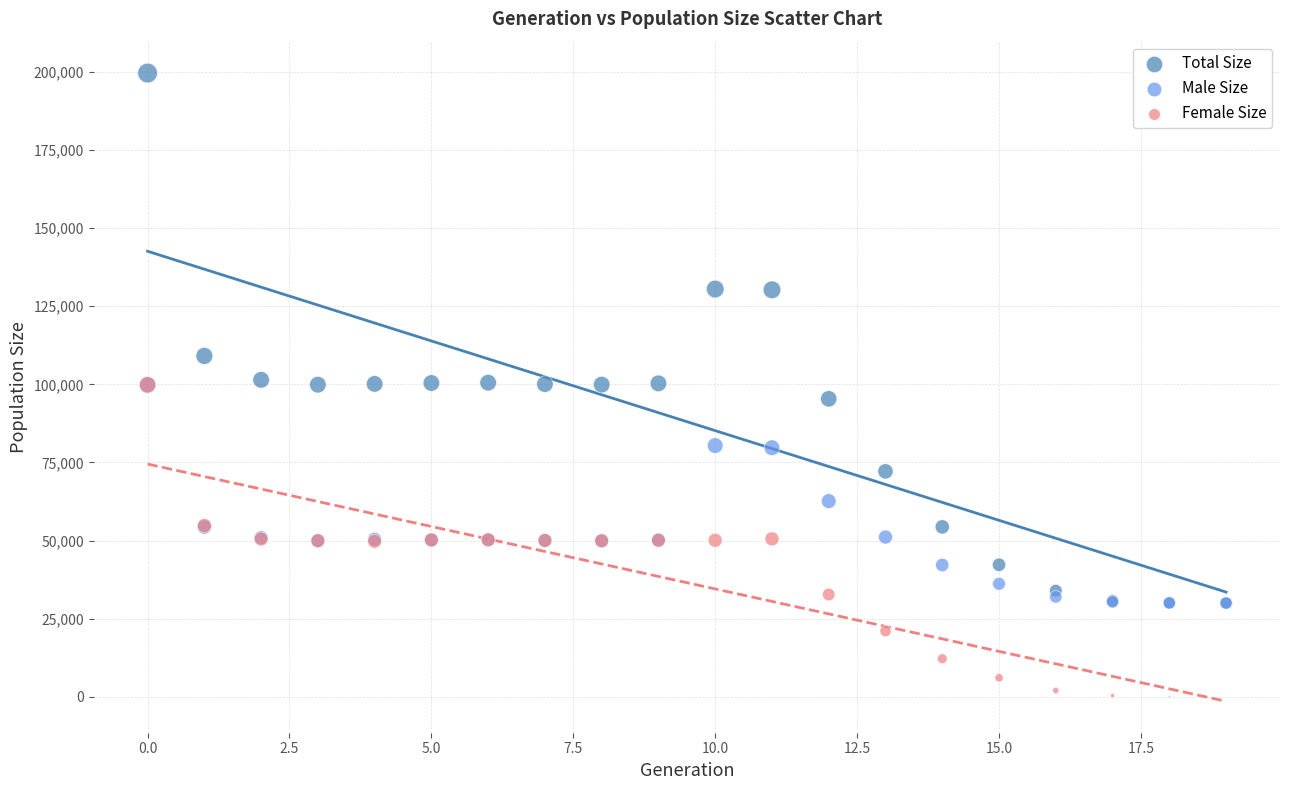

In the Total Size series, what Y value is closest to 114799?

109082